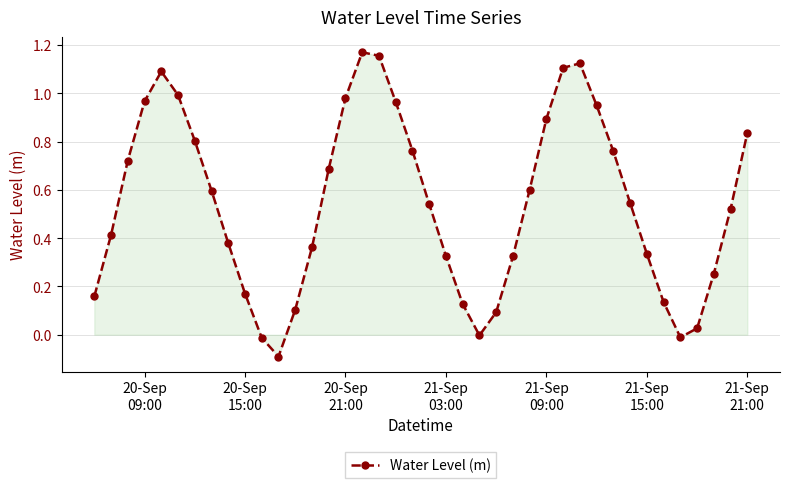

What is the difference between the maximum and minimum values?

1.3